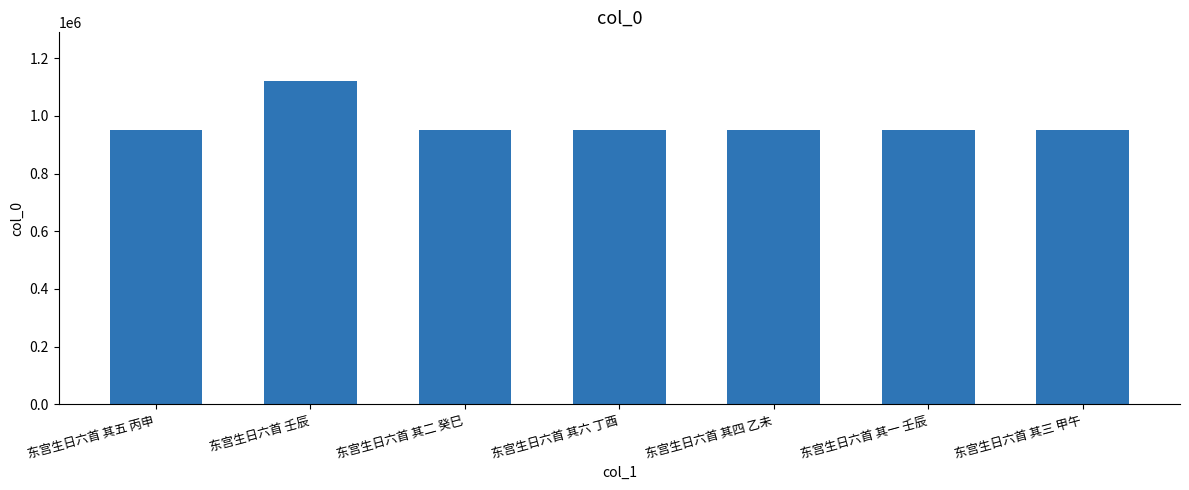

What is the label of the 1st bar from the left?

东宫生日六首 其五 丙申